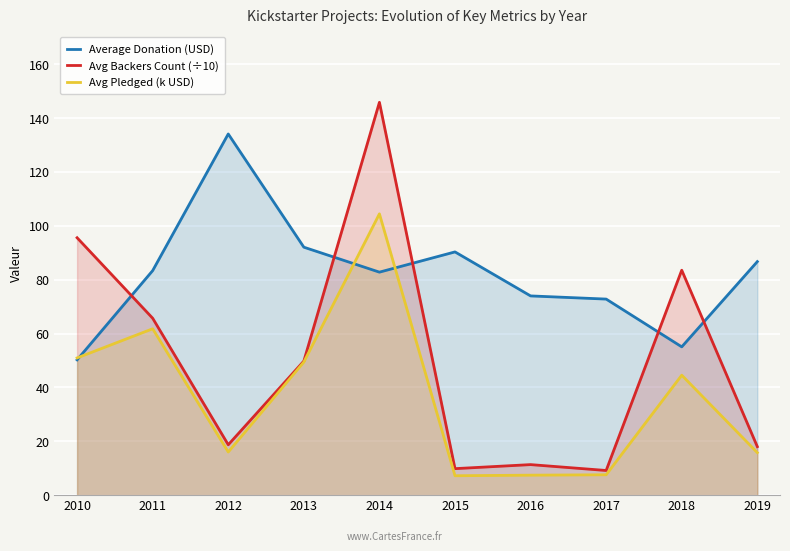

At which label does Avg Backers Count (÷10) first exceed 49?

2010